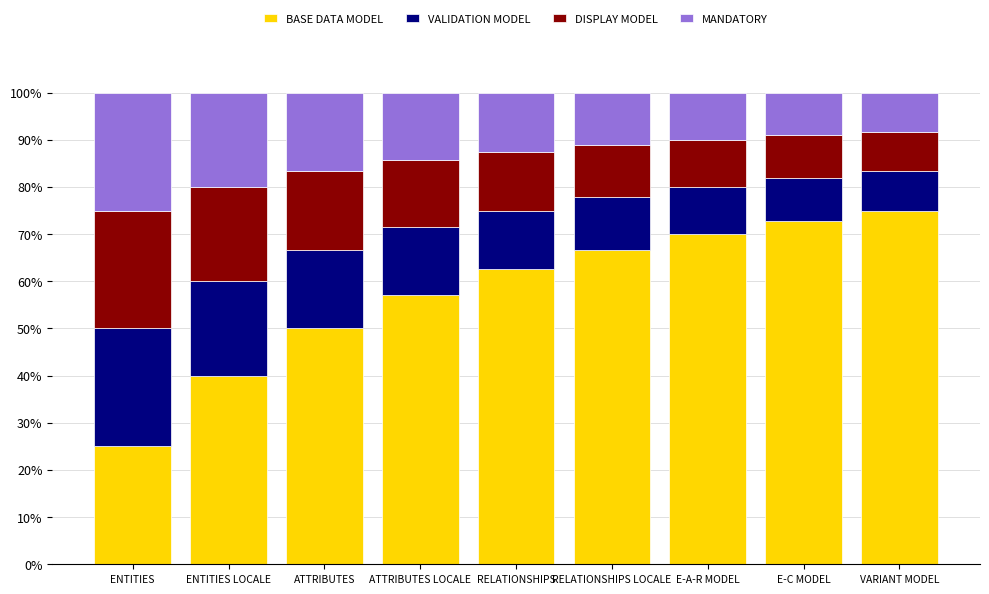

What is the sum of all BASE DATA MODEL values?

519.0